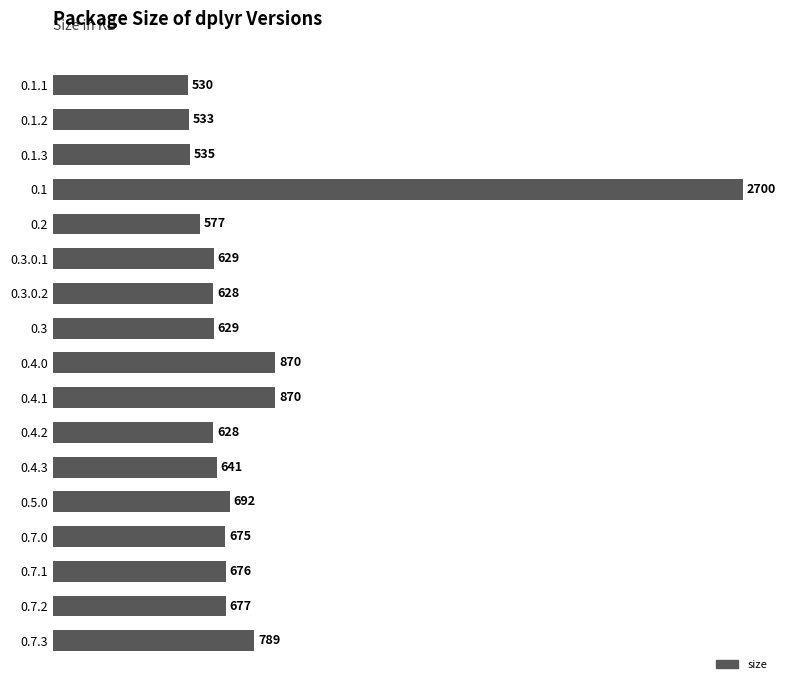

What is the difference between the second highest and minimum values?

340